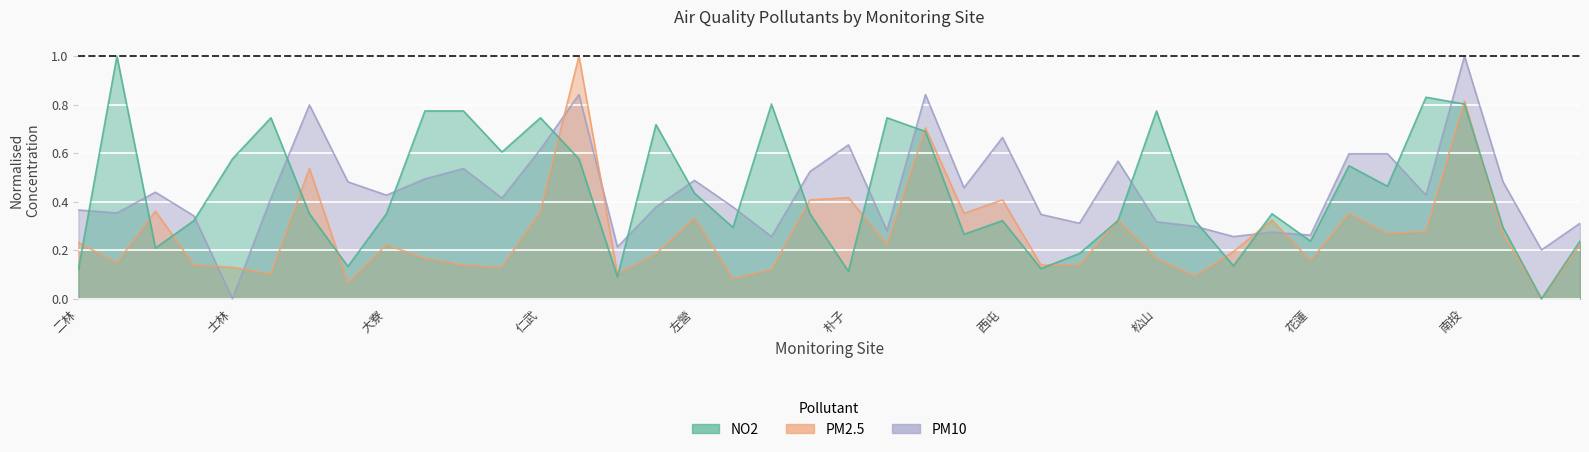

What is the difference between the NO2 values at 花蓮 and 板橋?

0.1